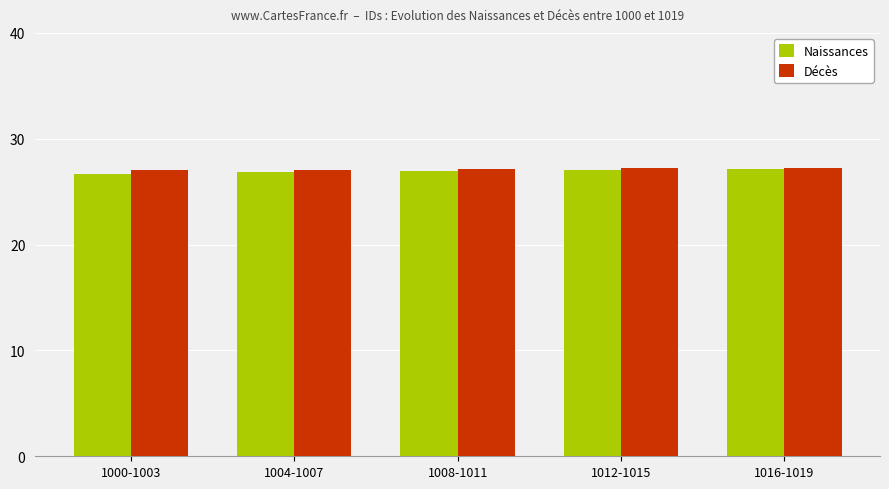

What is the spread (max minus min) of values at 1000-1003?

0.3